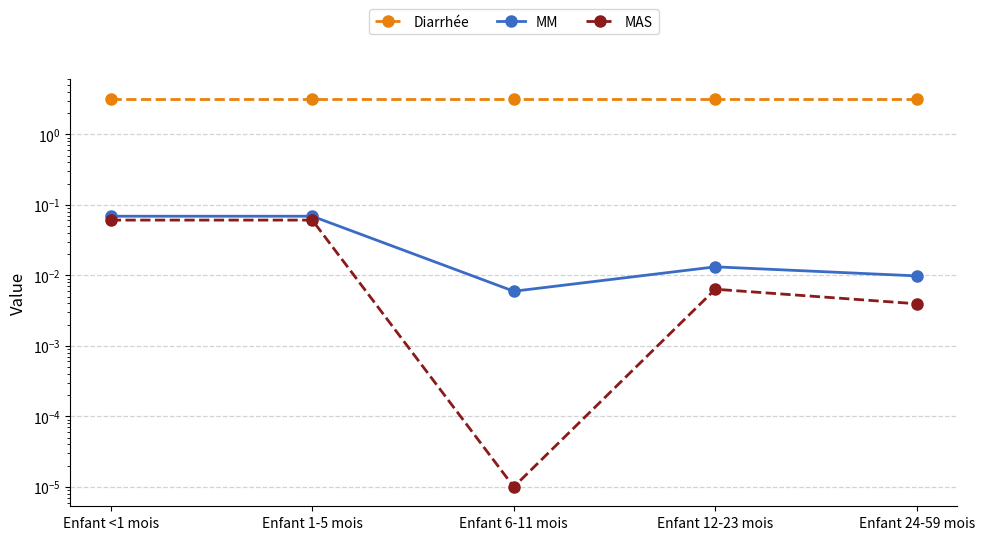

What is the difference between the maximum and minimum values in the MM series?

0.1